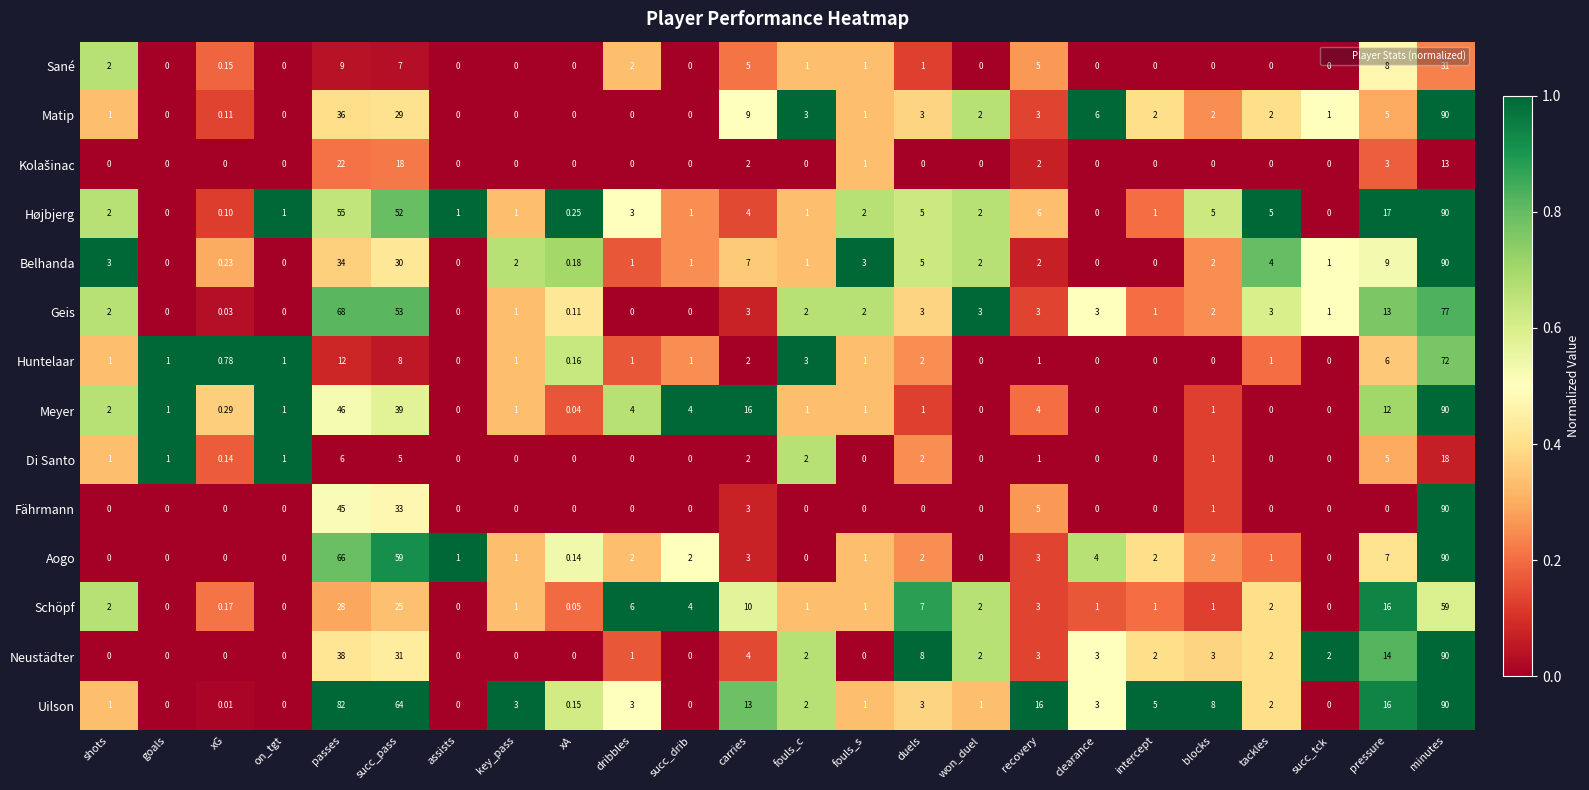

At how many categories does at least one series exceed 0?

24